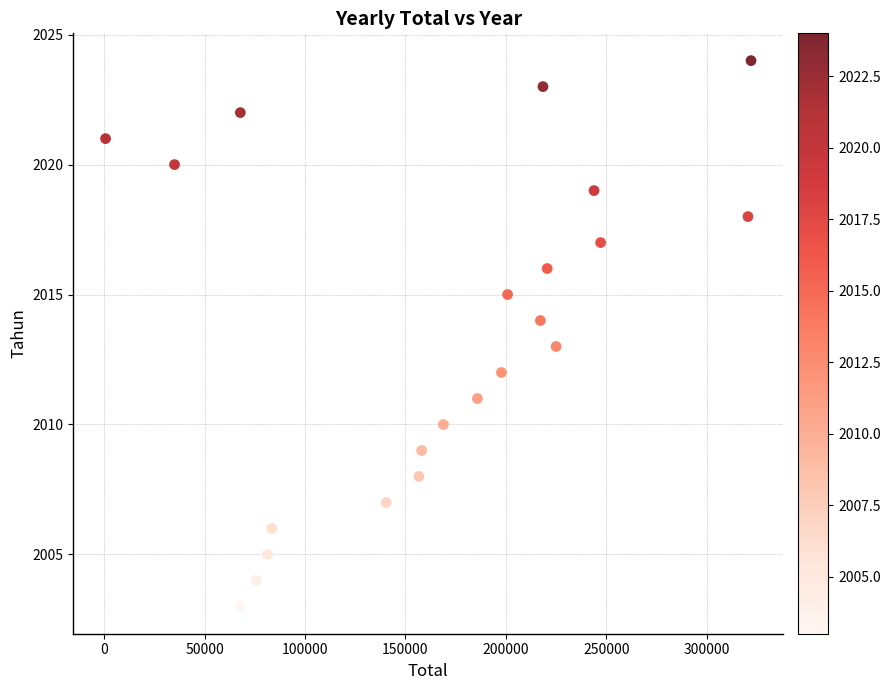

What is the range of X values (max minus min)?

321356